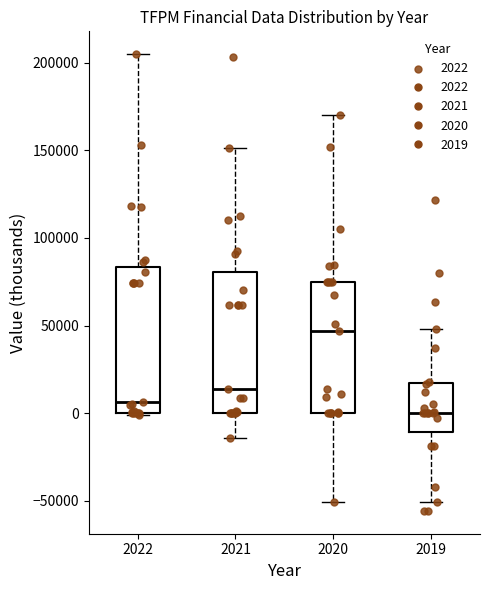

Reading left to right, transcribe this box plot: for each box, give where its median line is, the range the box spans, and where its two whiskers end, as read against the y-axis. The values are not printed on the chart, so give them approximately, as read against the axis.

2022: median 5000, box 0 to 85000, whiskers 0 to 205000
2021: median 15000, box 0 to 80000, whiskers -15000 to 150000
2020: median 45000, box 0 to 75000, whiskers -50000 to 170000
2019: median 0, box -10000 to 15000, whiskers -50000 to 50000